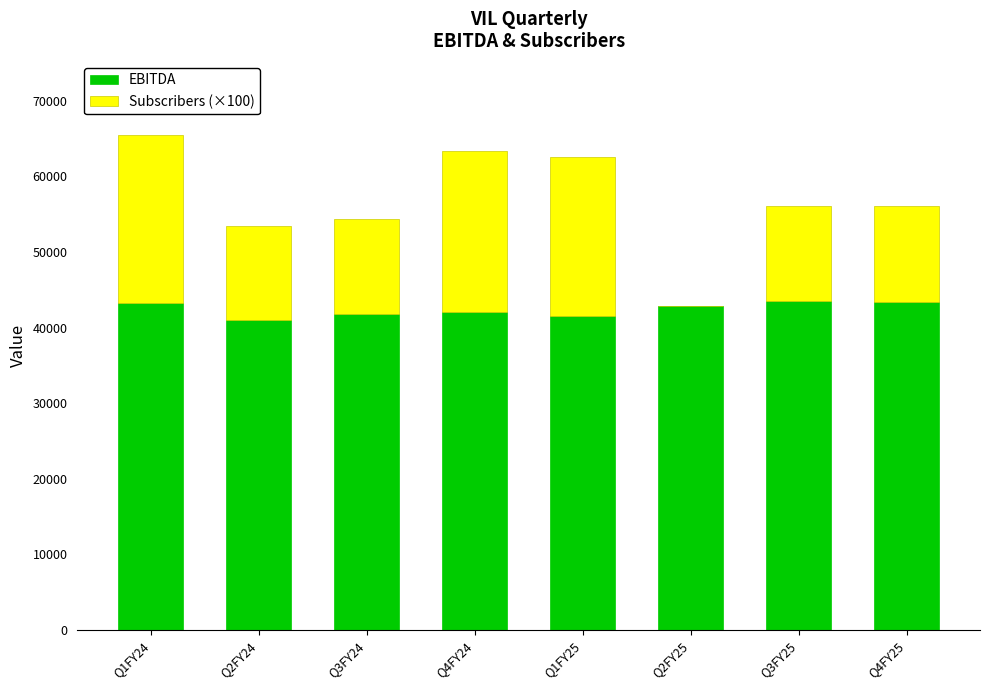

Does the chart contain stacked bars?

Yes